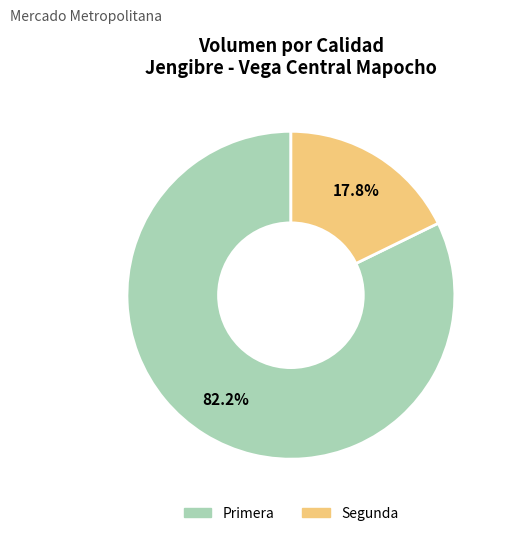

How many slices are in this pie chart?

2